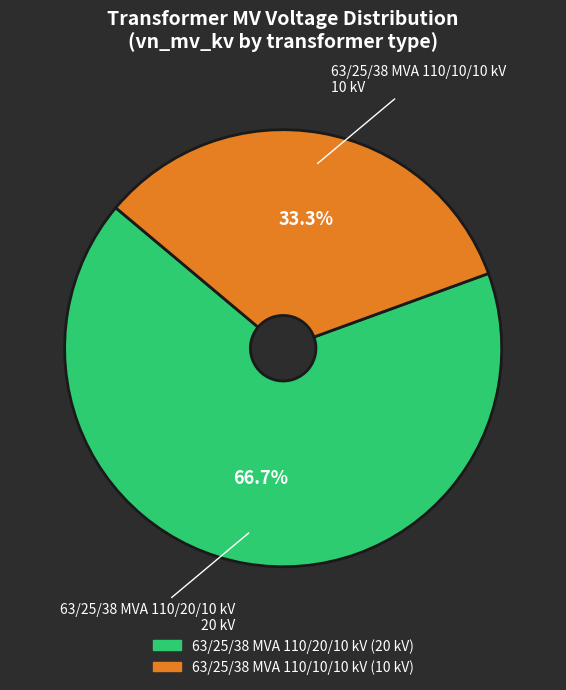

Which slice is the smallest?

63/25/38 MVA 110/10/10 kV